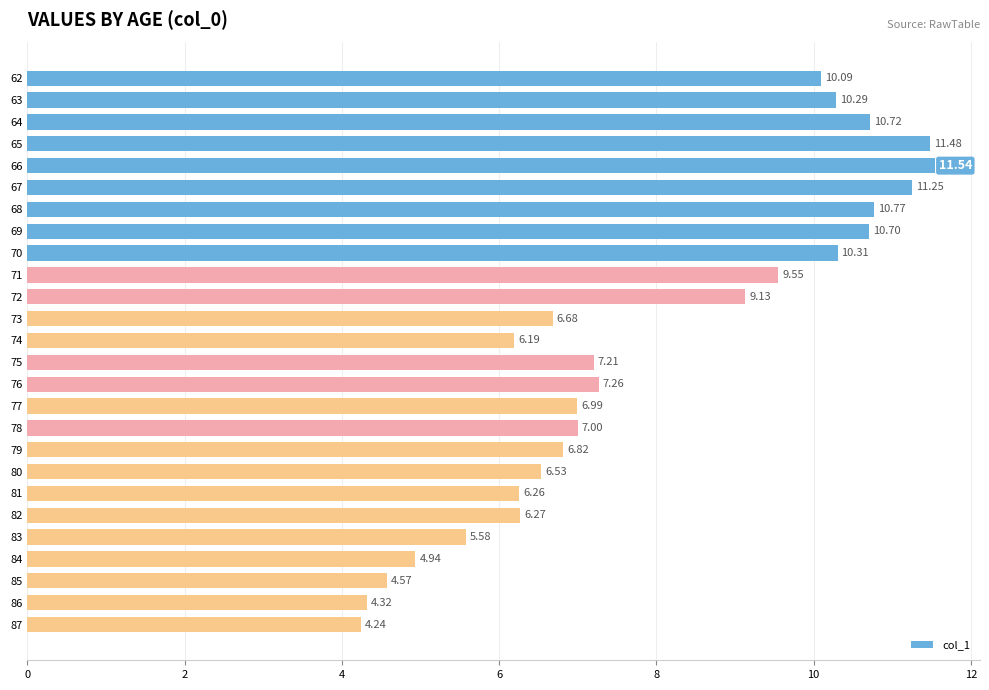

What is the sum of all values?

206.7